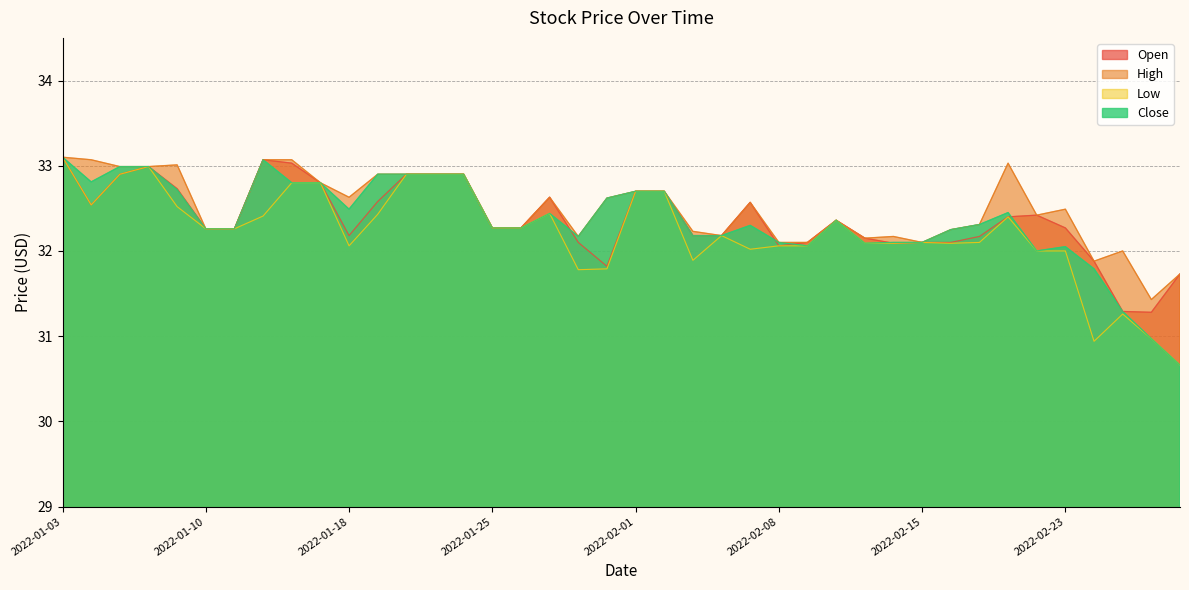

True or false: Close and High cross at least once.

False